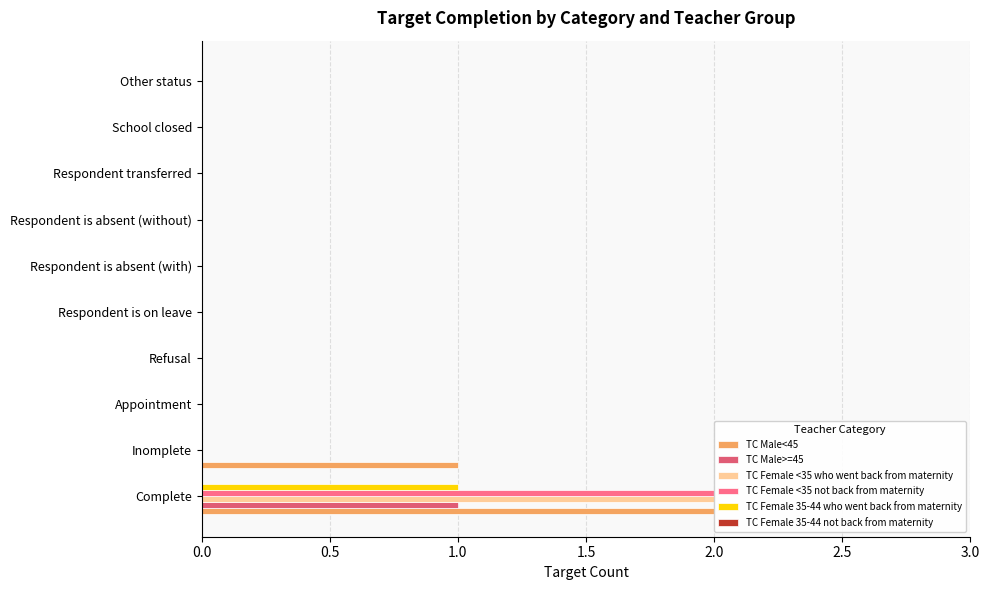

At which category does the chart reach its peak across all series?

Complete